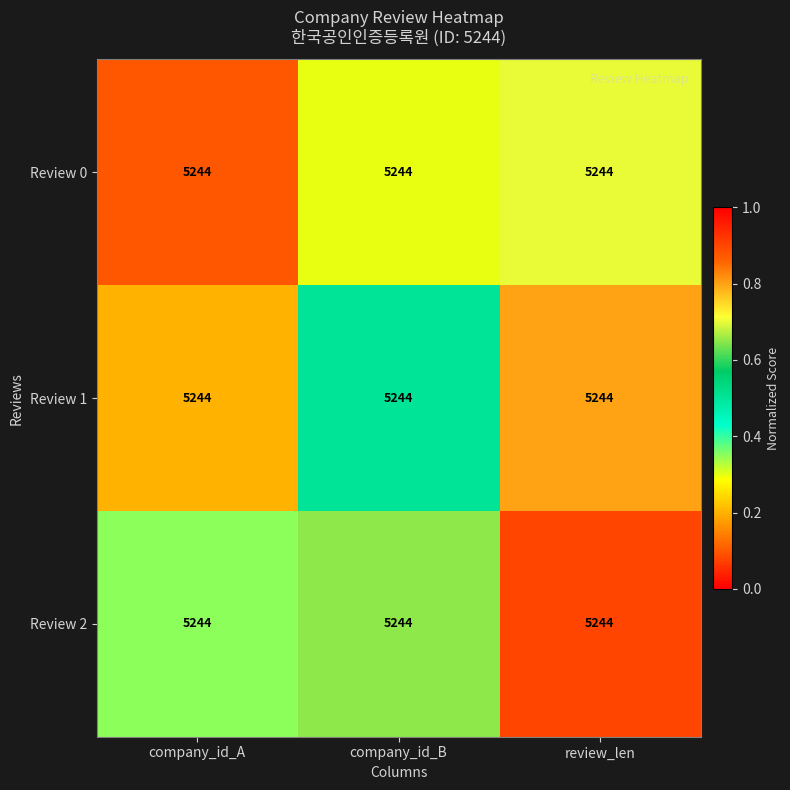

The Review 2 series shows 0.4 at review_len. True or false?

False